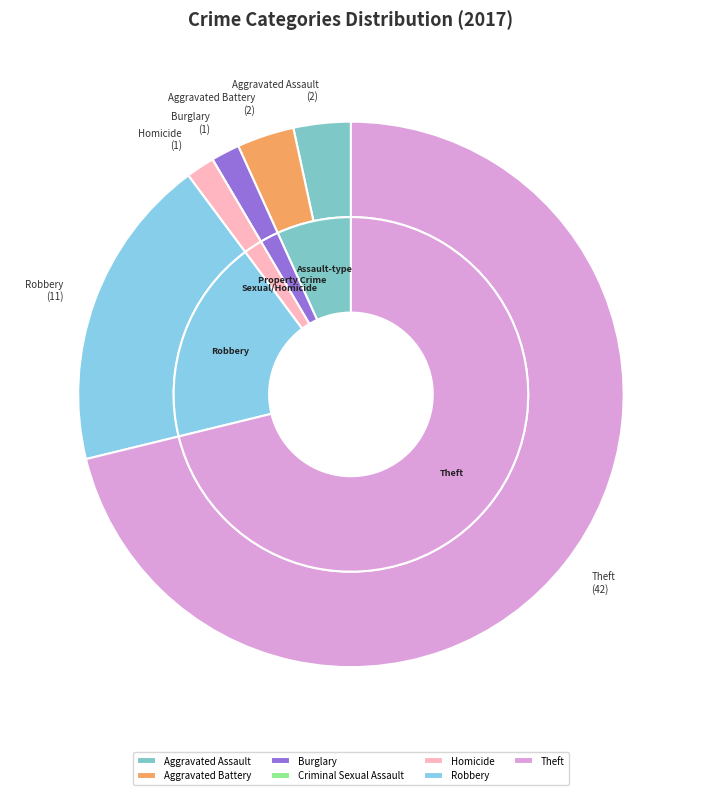

What is the change in value from Homicide to Robbery?

+10